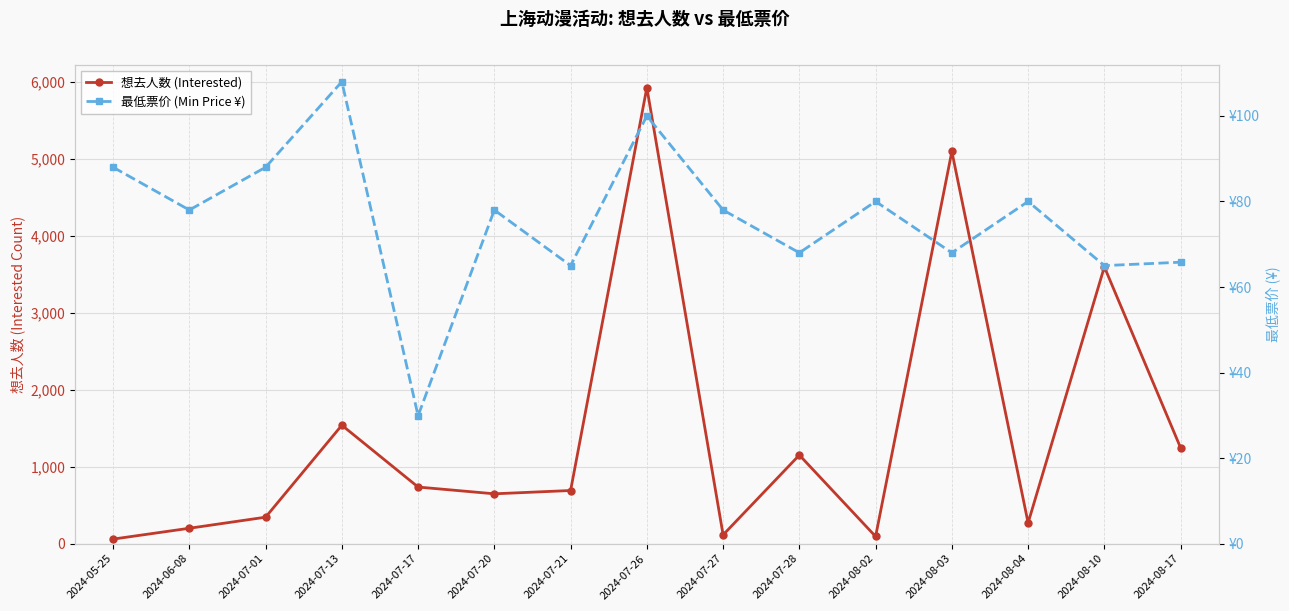

Is the value of 想去人数 (Interested) at 2024-07-27 greater than the value of 最低票价 (Min Price ¥) at 2024-08-17?

Yes